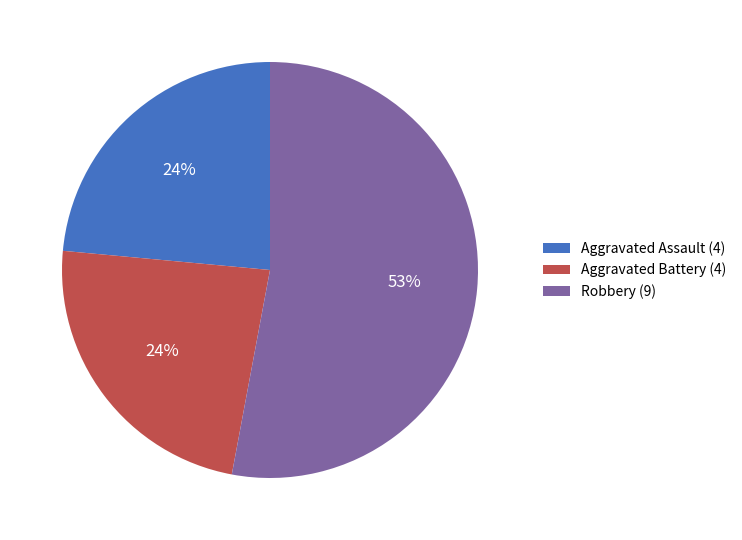

Is it true that Robbery (9) is 61% of the pie?

False